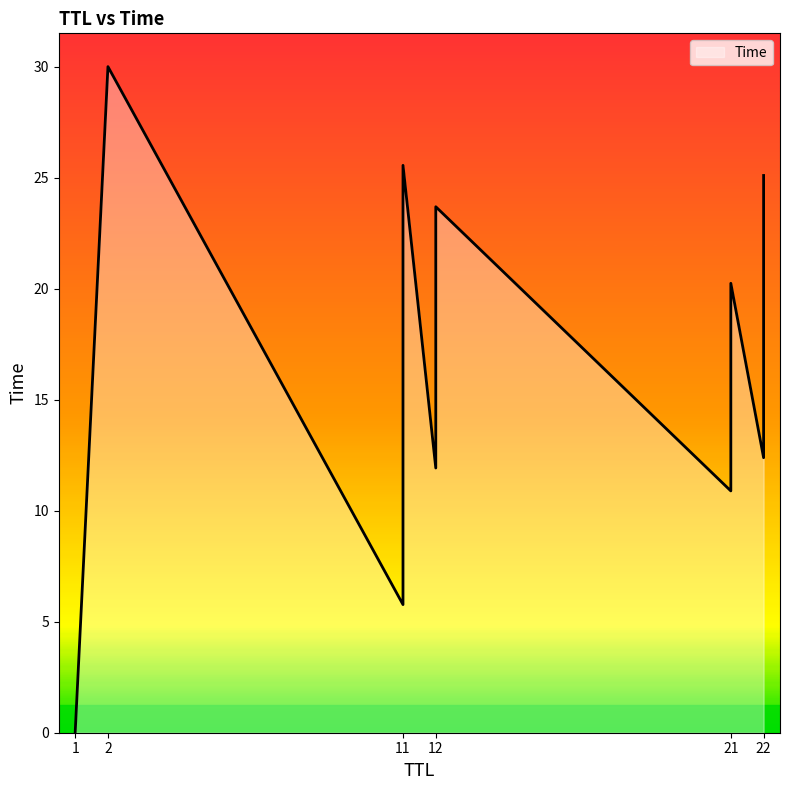

Does the chart display data point markers on the line(s)?

No